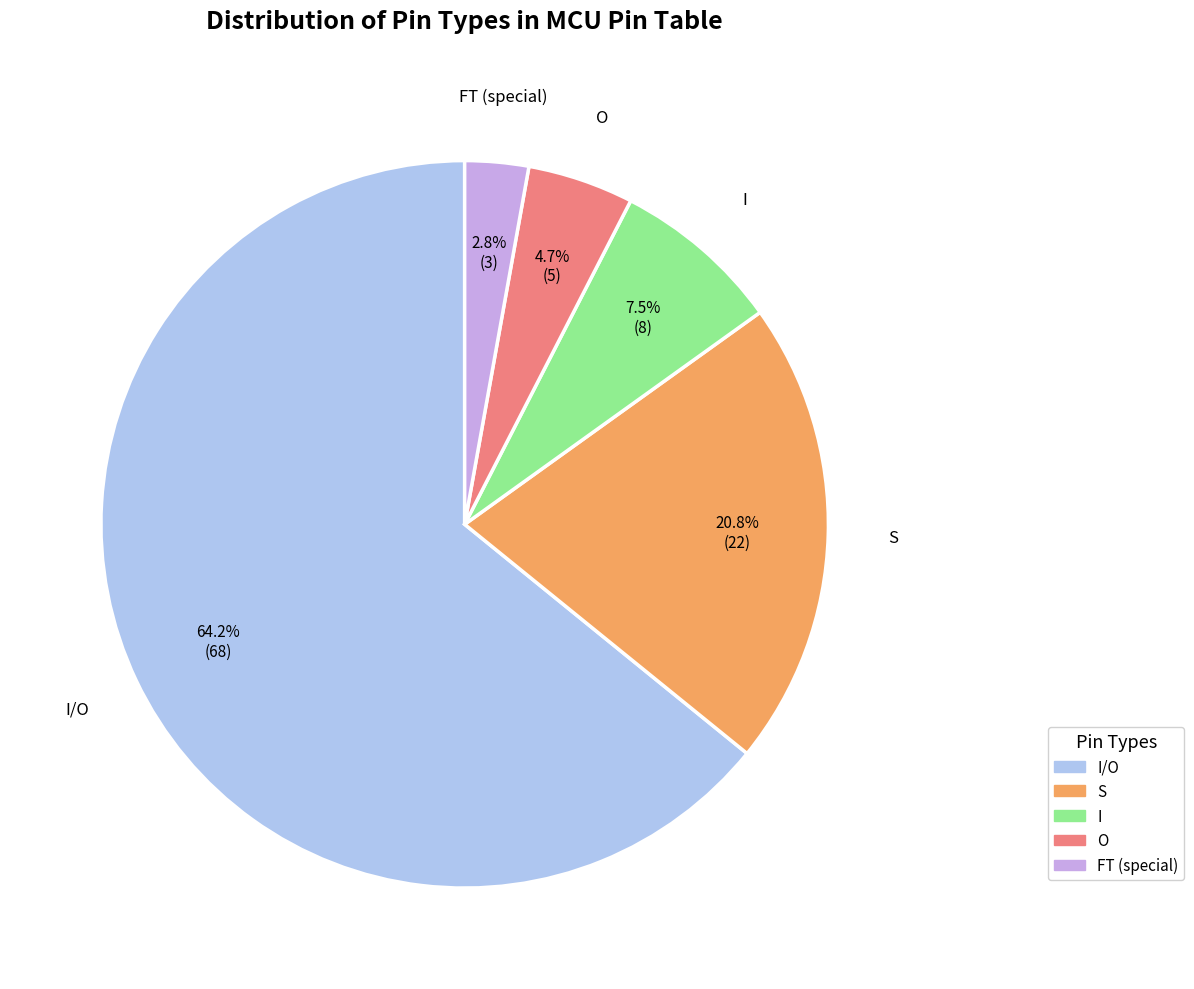

To the nearest percent, what is the difference between the I and O slice percentages?

3%